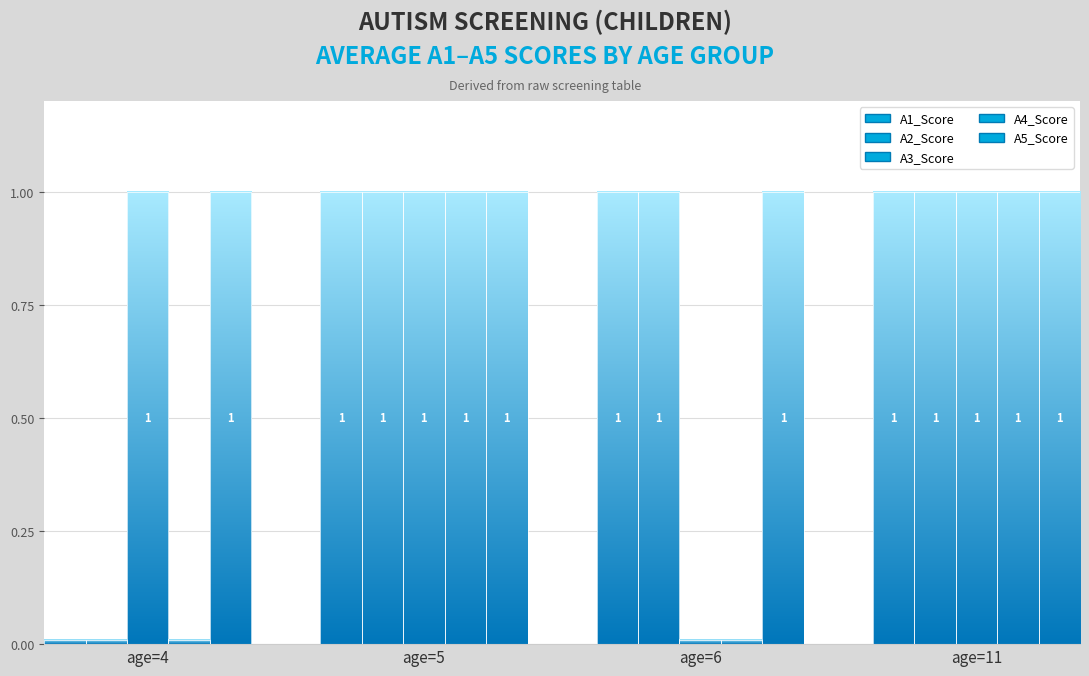

What is the value of the A5_Score bar at the 3rd from the left?

1